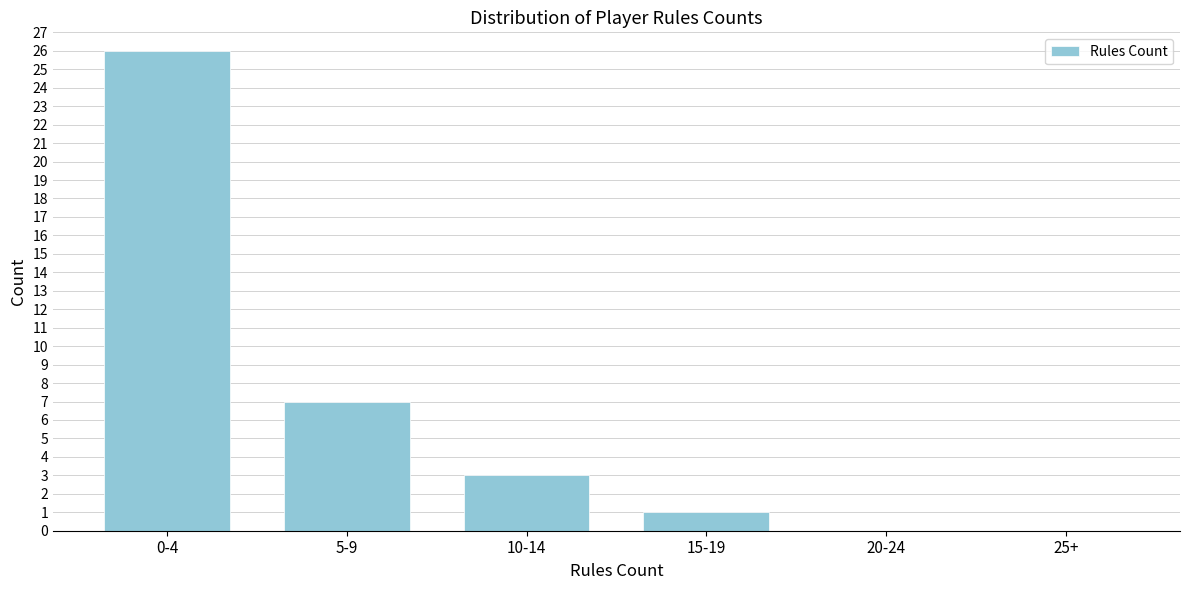

Reading left to right, extract all data points from this chart.

0-4=26	5-9=7	10-14=3	15-19=1	20-24=0	25+=0